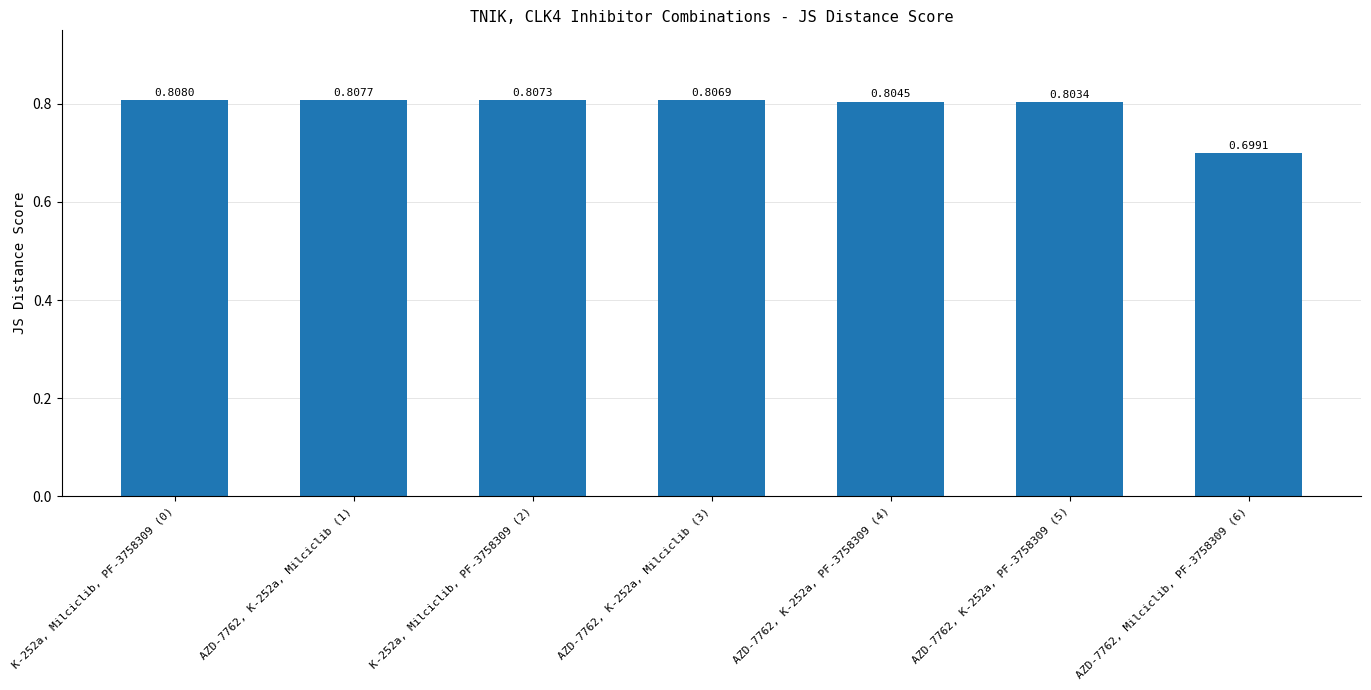

What is the smallest value displayed?

0.7